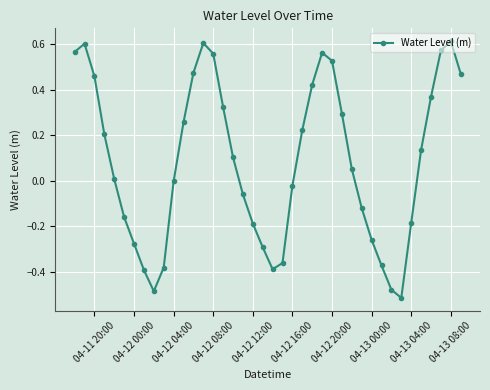

What is the sum of all values?

3.4